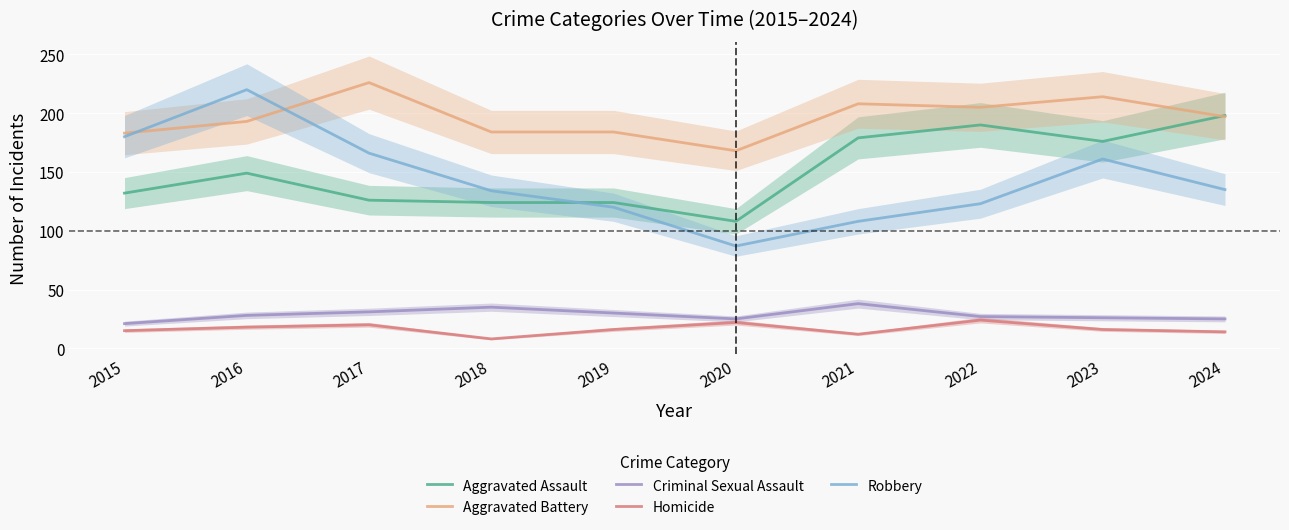

What is the total value across all series at 2015?

531